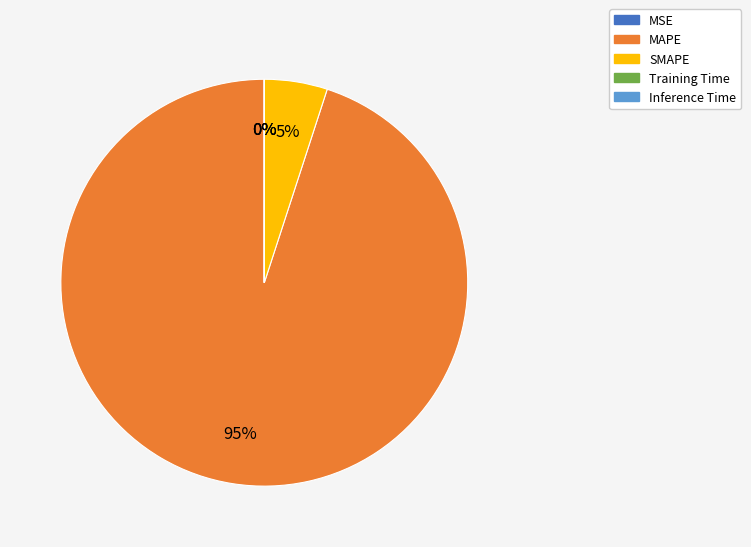

The MAPE slice represents 99% of the pie. True or false?

False